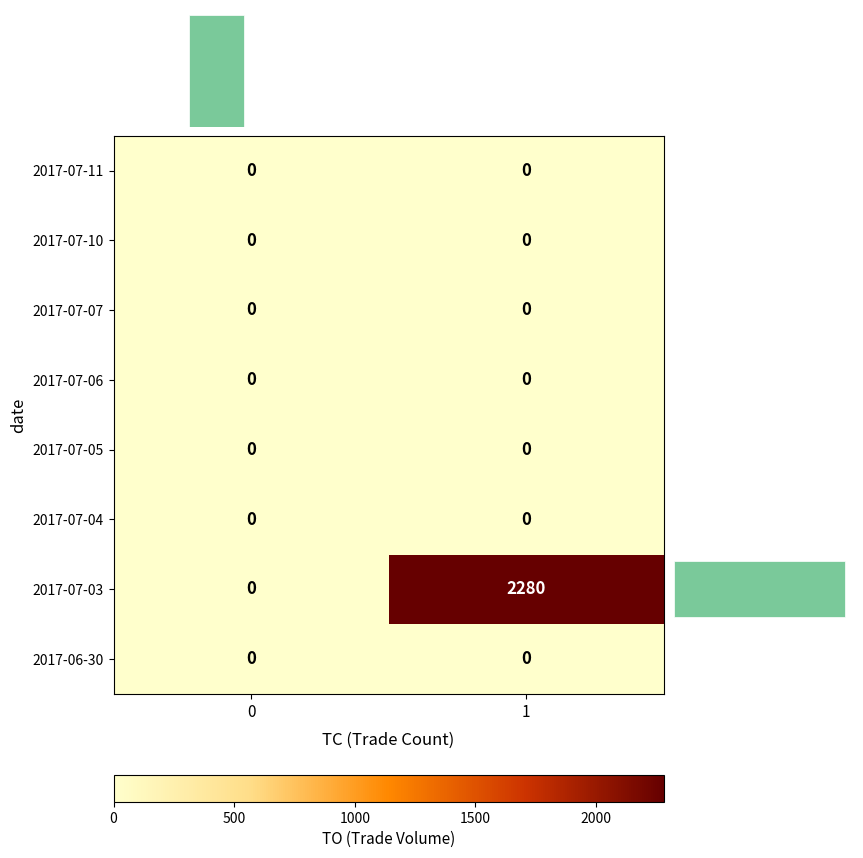

What is the spread (max minus min) of values at 1?

2280